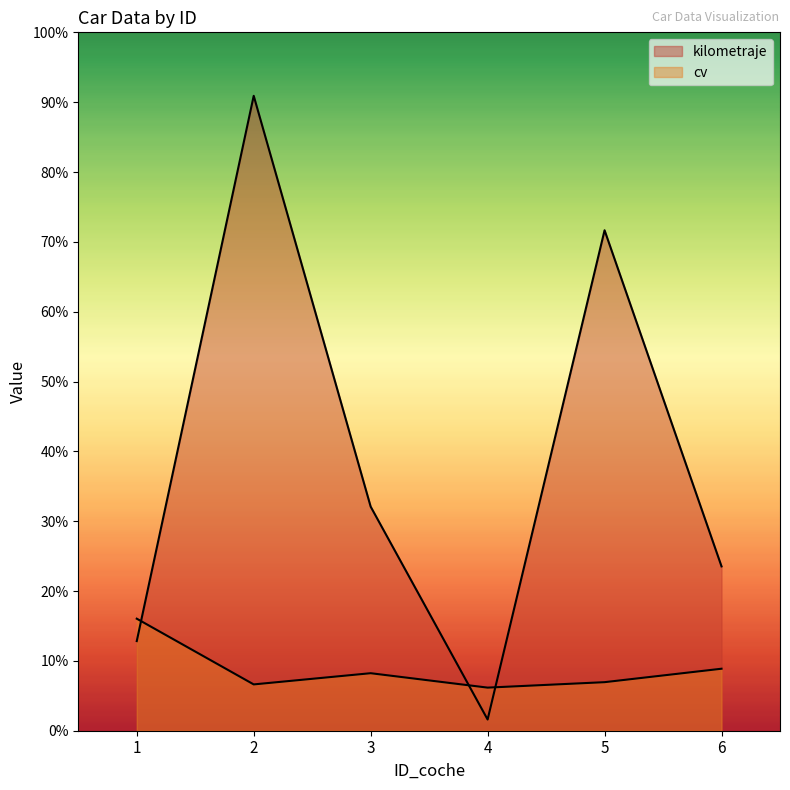

The cv series shows 763 at 1. True or false?

False